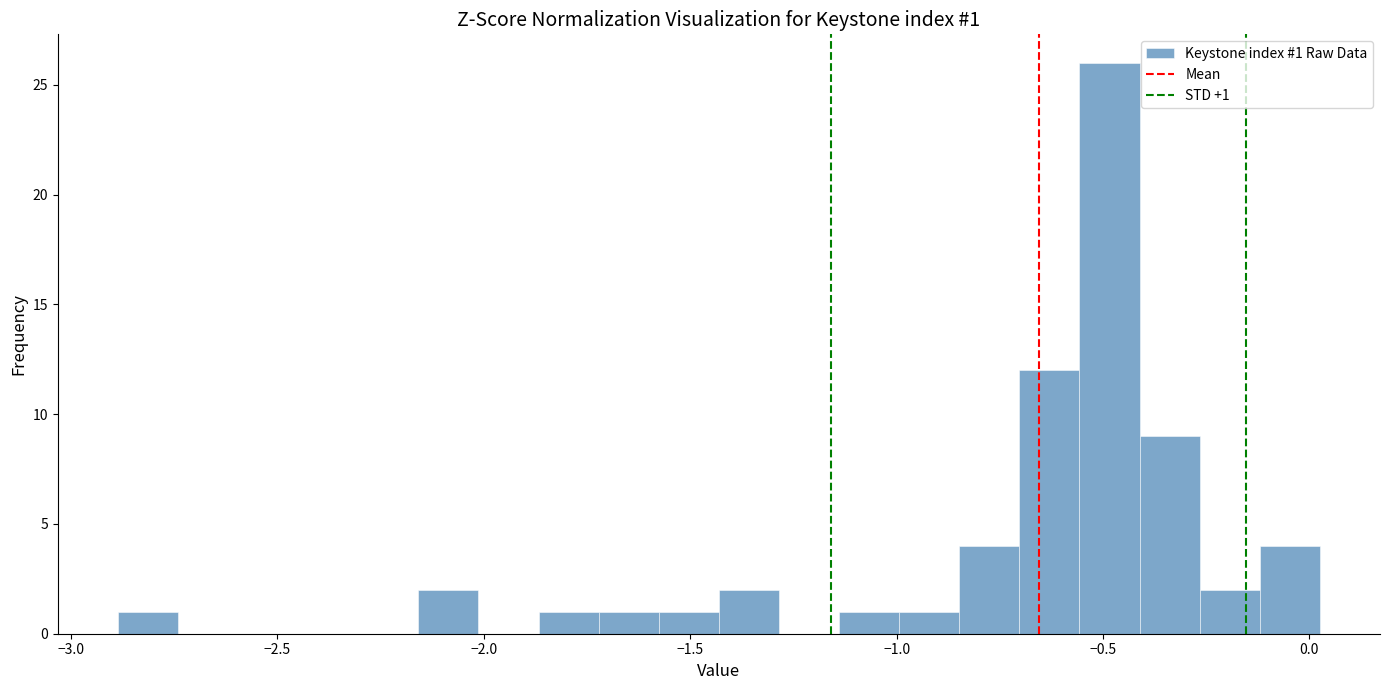

Around what value on the x-axis is the tallest bar? Give the approximate position of its centre, as read against the axis.

-0.50